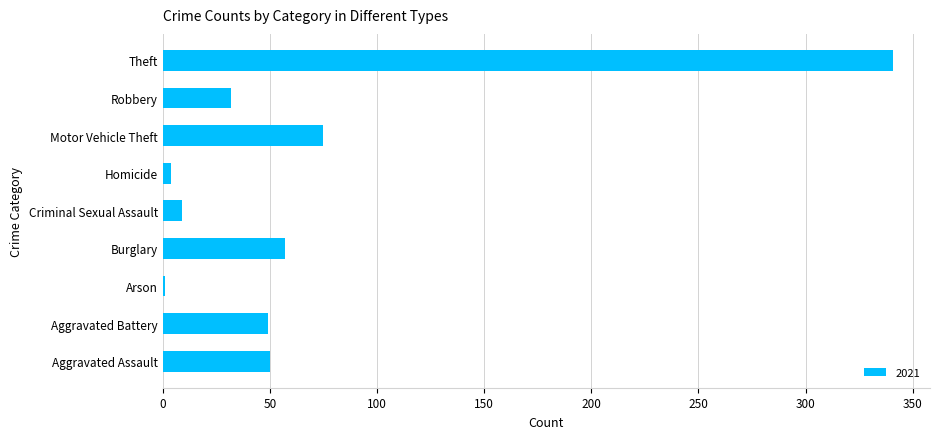

What is the ratio of the value at Aggravated Battery to the value at Robbery?

1.5